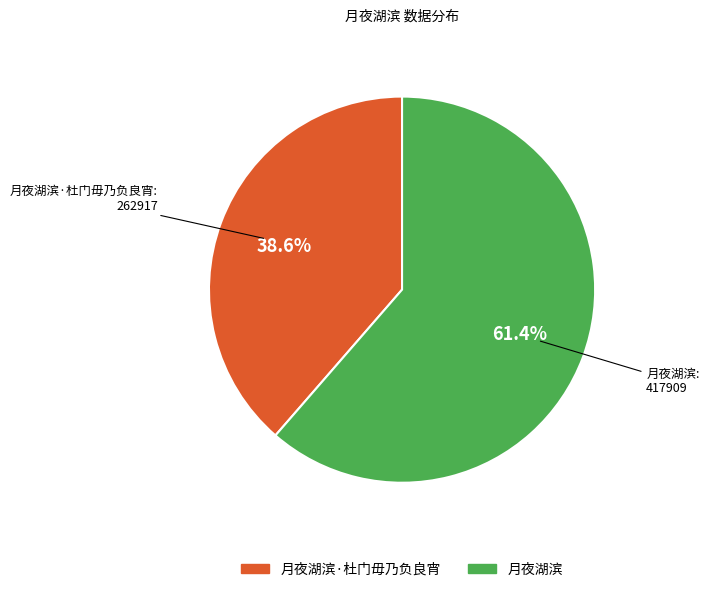

Is there a majority slice in this chart?

Yes